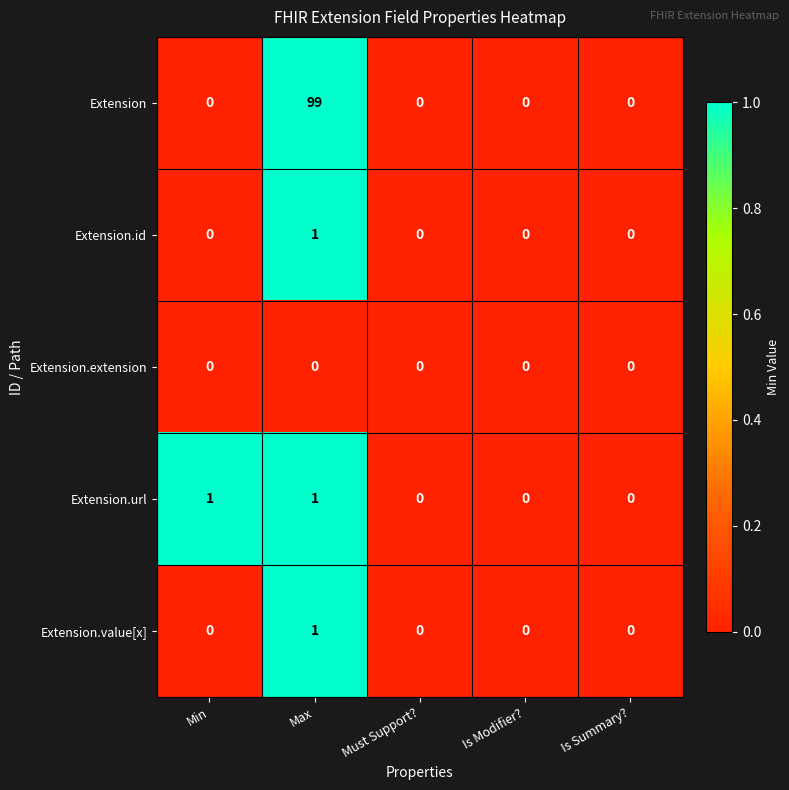

Which series has the widest spread of values?

Extension